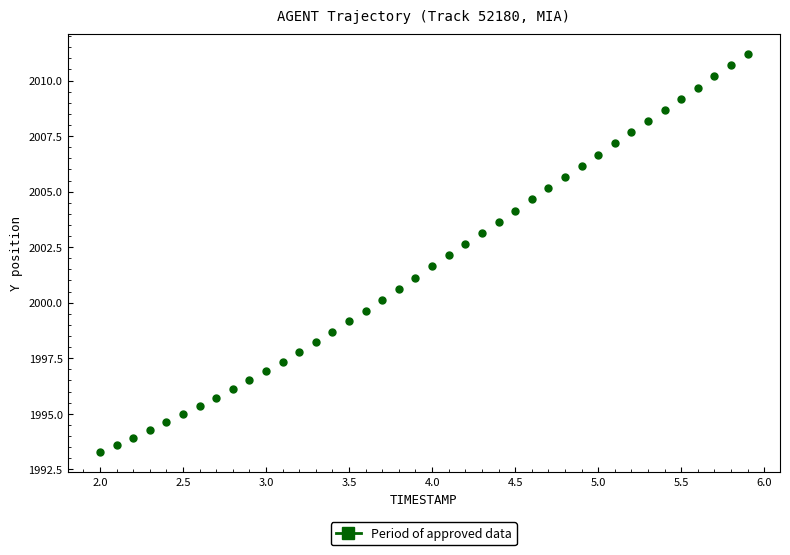

What is the range of X values (max minus min)?

3.9